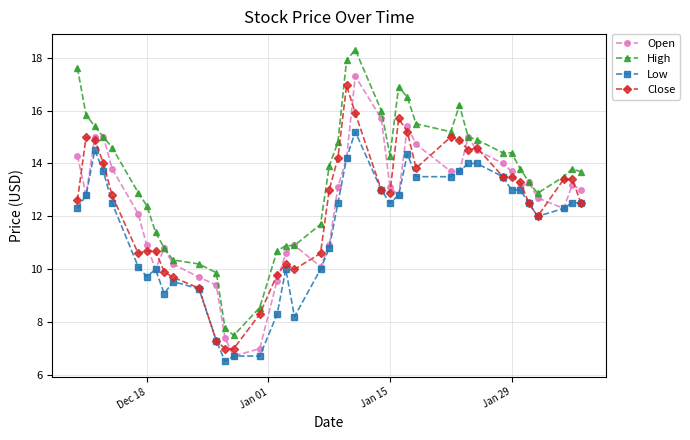

Which series has the widest spread of values?

High